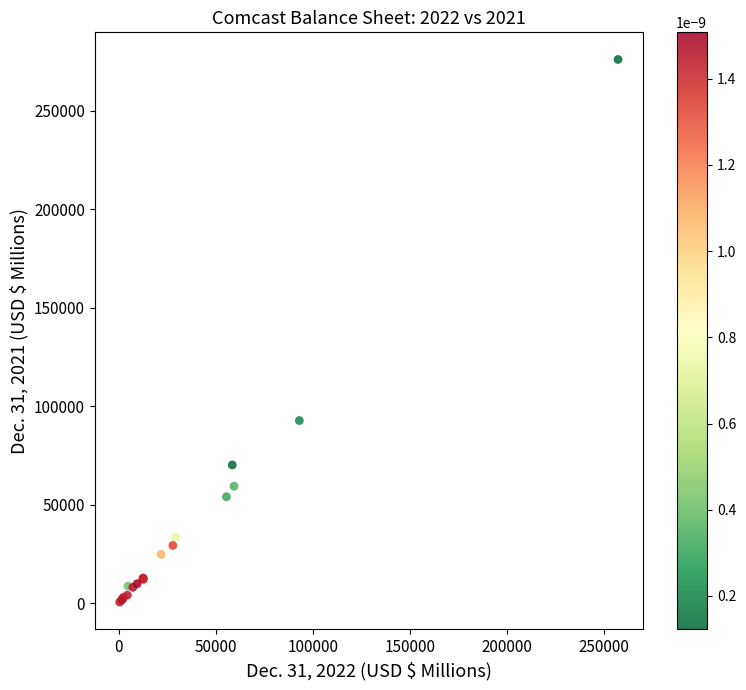

What Y value in the scatter plot is closest to 138255?

92718